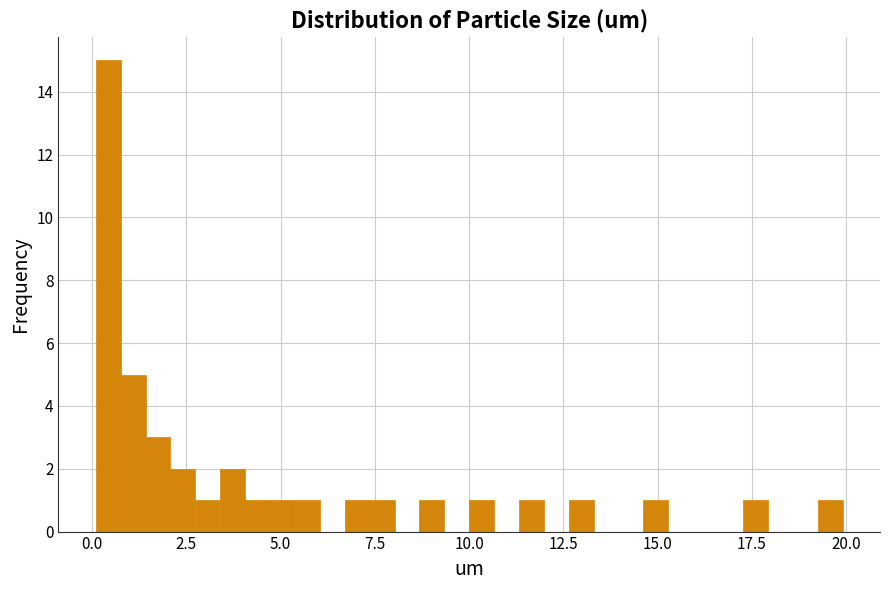

Around what value on the x-axis is the tallest bar? Give the approximate position of its centre, as read against the axis.

0.5